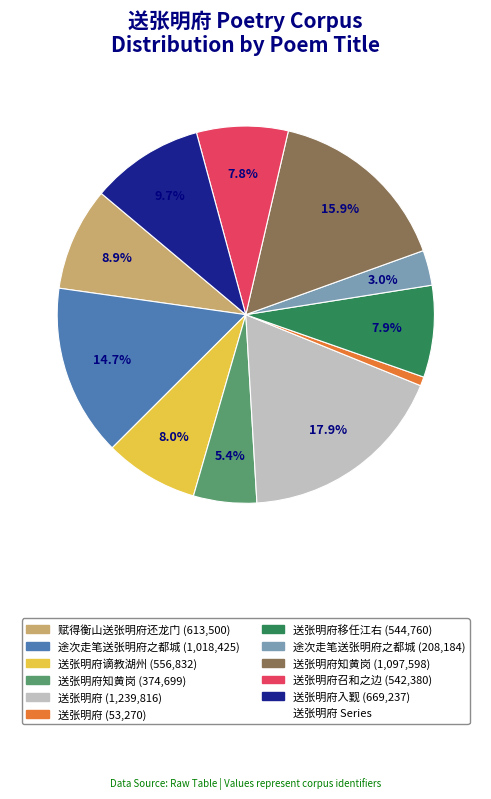

To the nearest percent, what is the average slice percentage?

9%